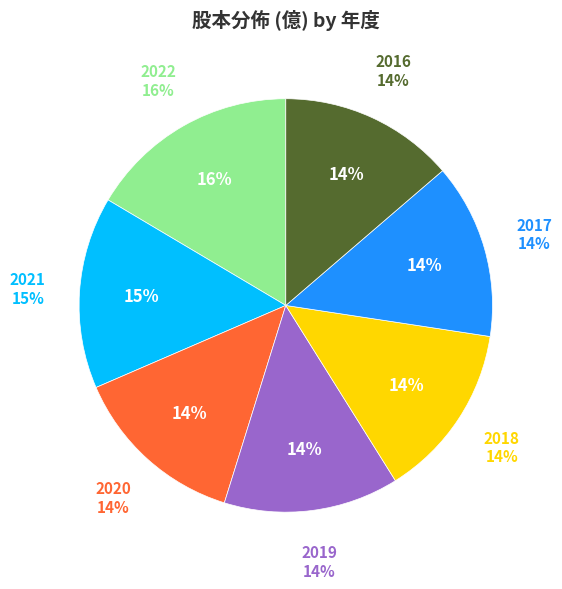

What is the smallest slice in the pie chart?

2020